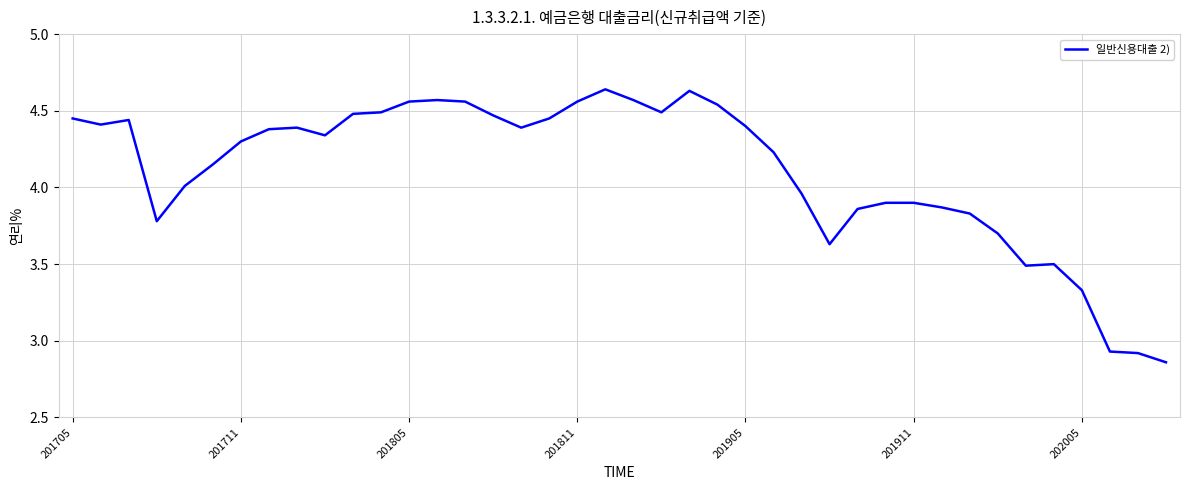

Is it true that the value at 202005 is 1.5?

False